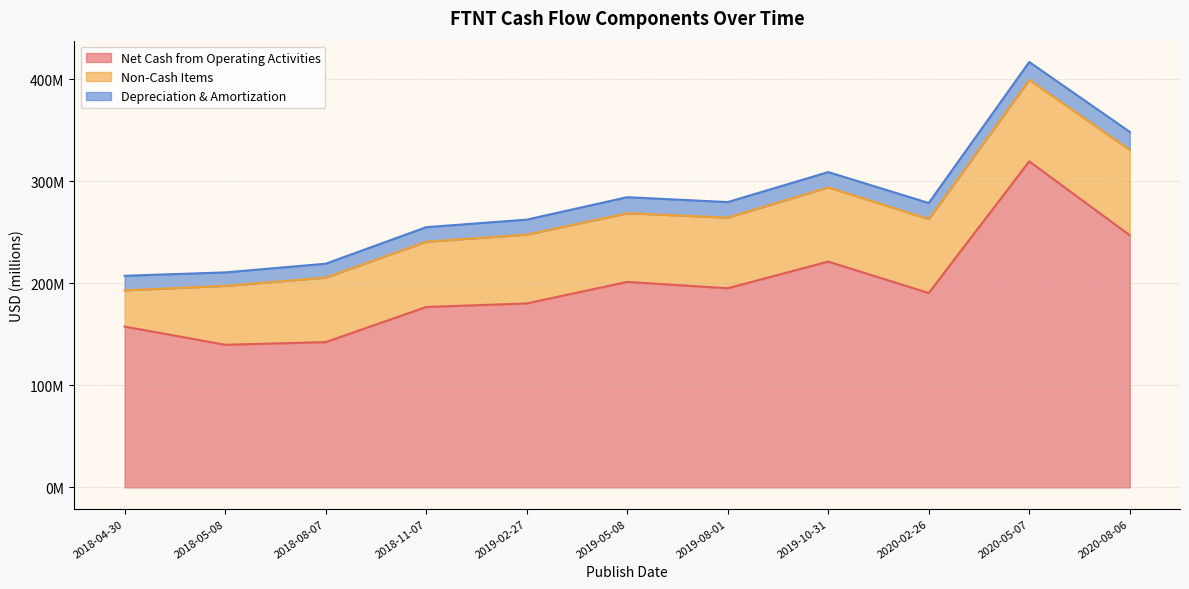

The value of Depreciation & Amortization at 2020-08-06 is 17800000. True or false?

True